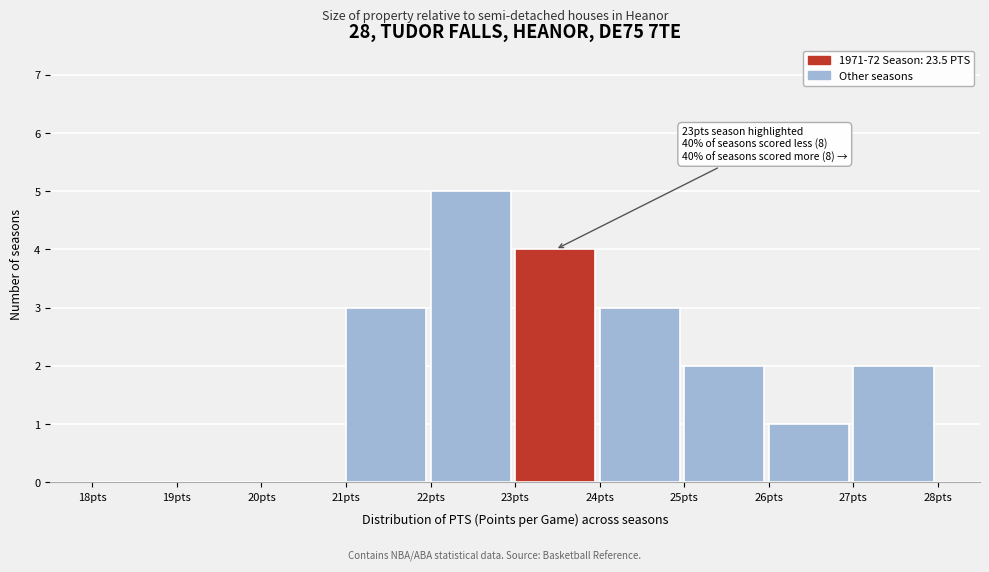

Which range on the x-axis has the tallest bar?

22 to 23